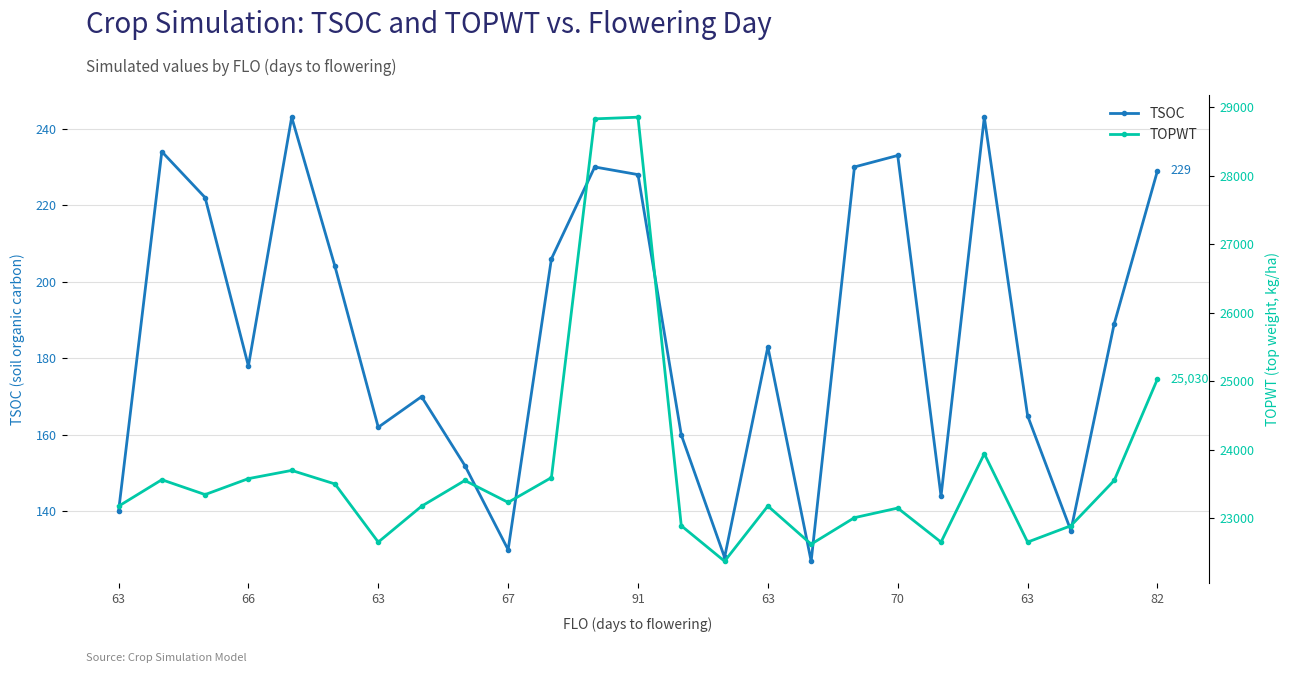

What is the highest value of the TSOC series?

243